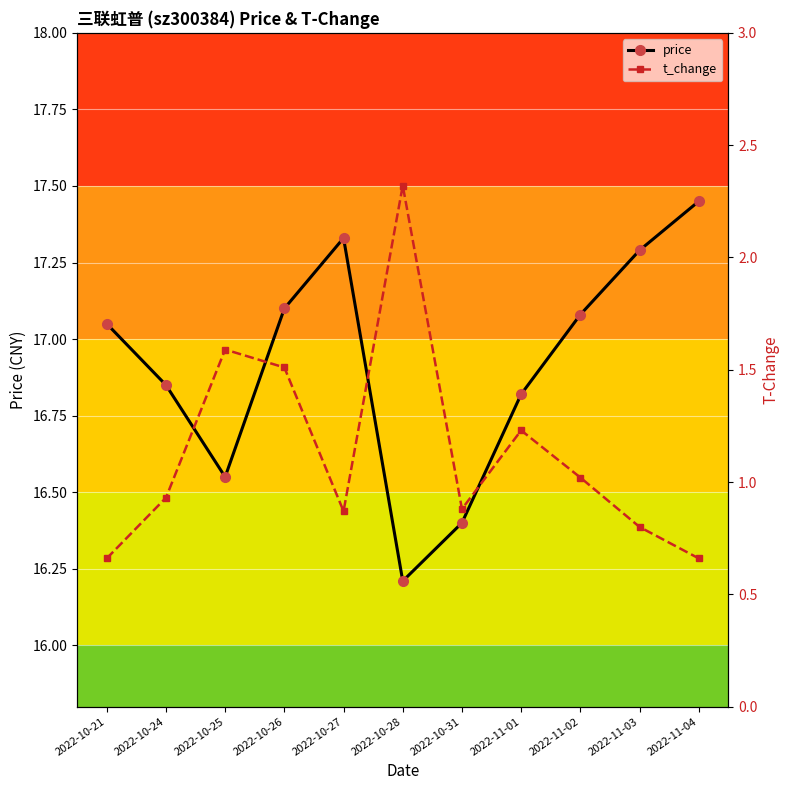

What is the difference between the highest and lowest values at 2022-11-03?

16.5